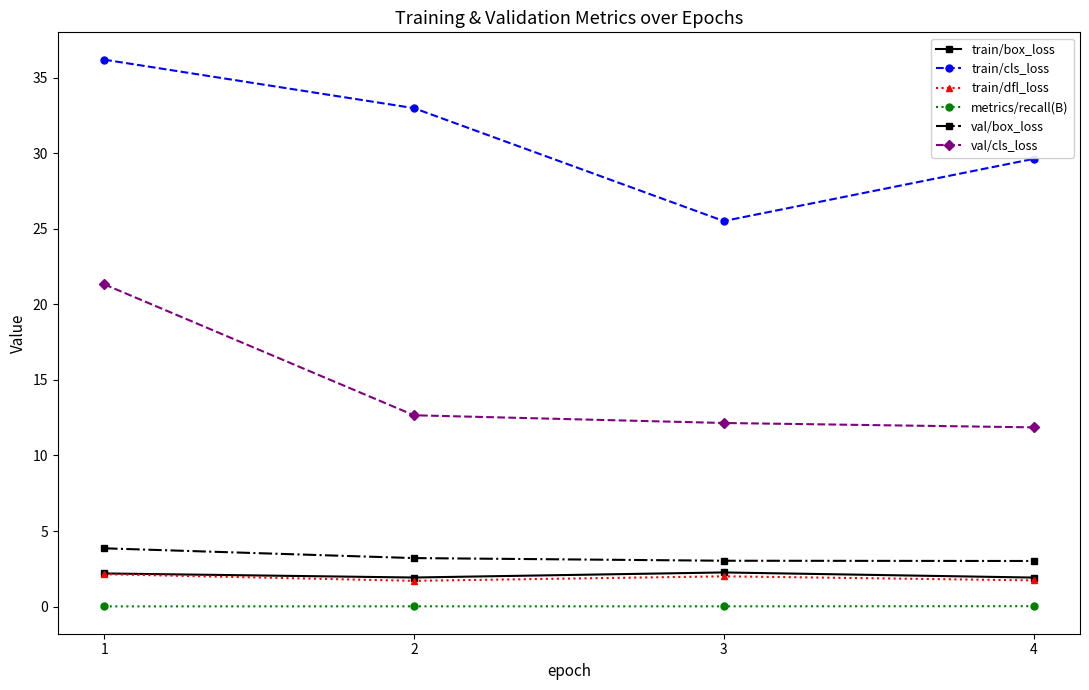

Where does the val/cls_loss series first go above 12?

1